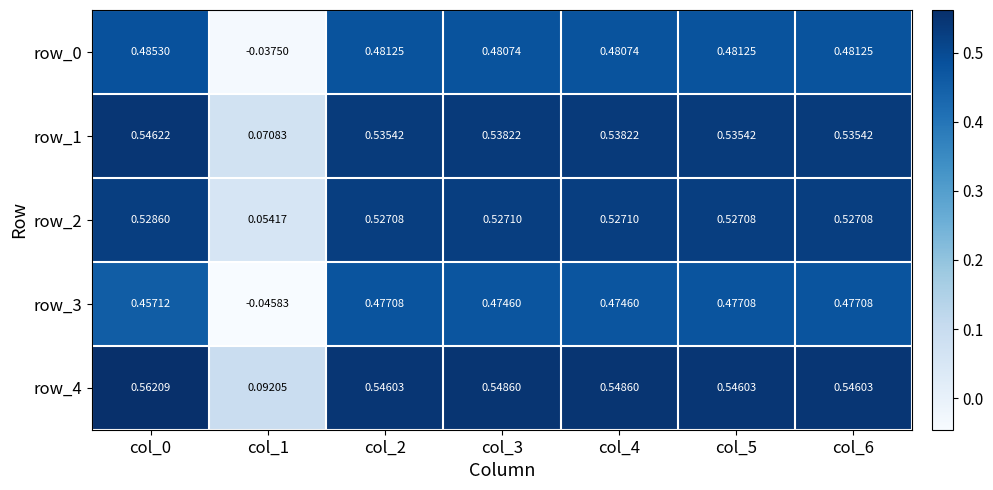

Is the value of row_1 at col_4 greater than the value of row_4 at col_5?

No